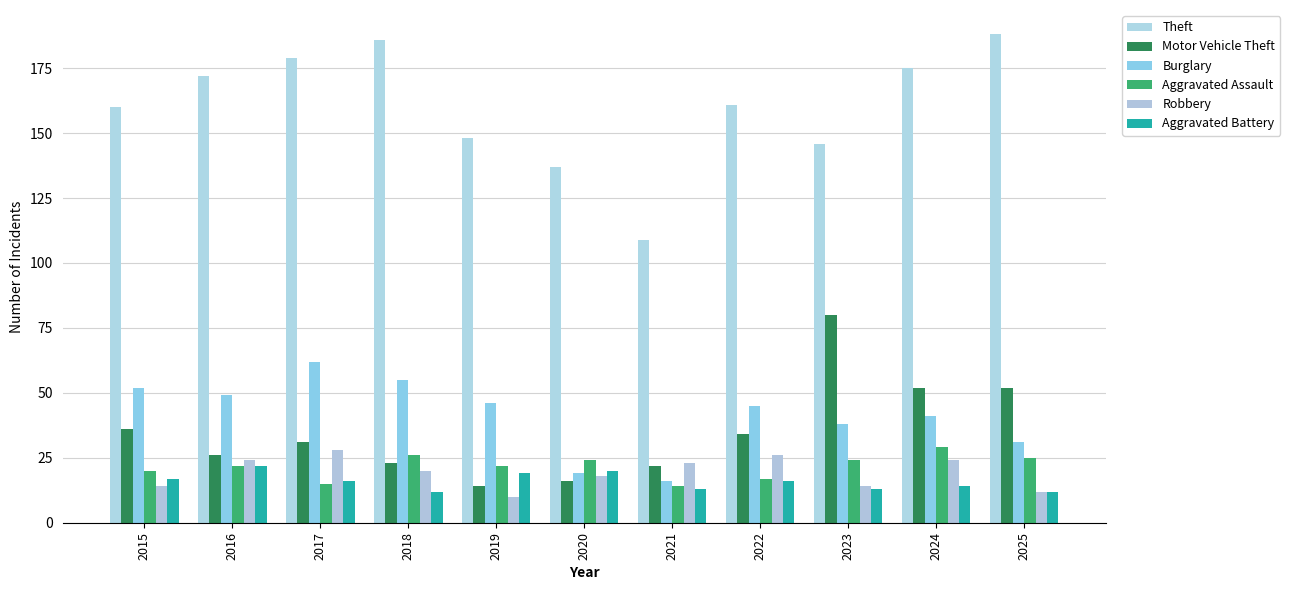

What is the value of the Theft bar at the 4th from the left?

186